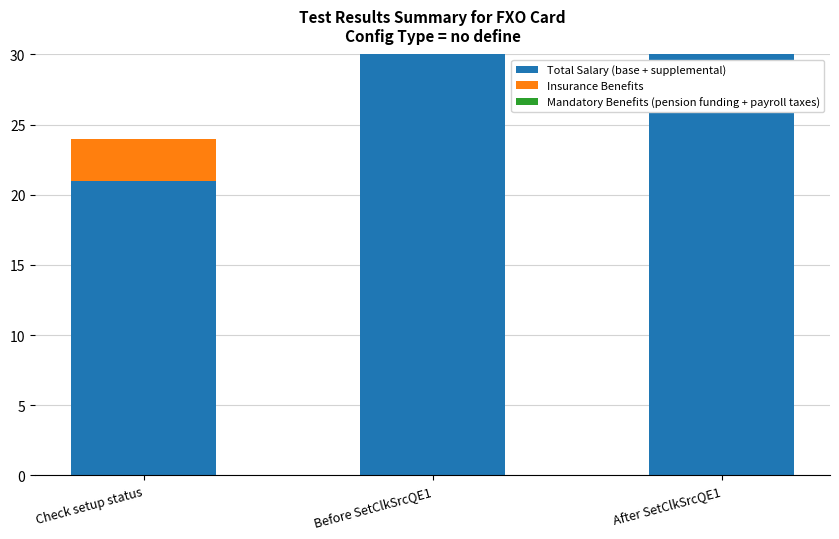

Reading left to right, extract all data points from this chart.

Total Salary (base + supplemental): 21	40	40
Insurance Benefits: 3	0	0
Mandatory Benefits (pension funding + payroll taxes): 0	0	0